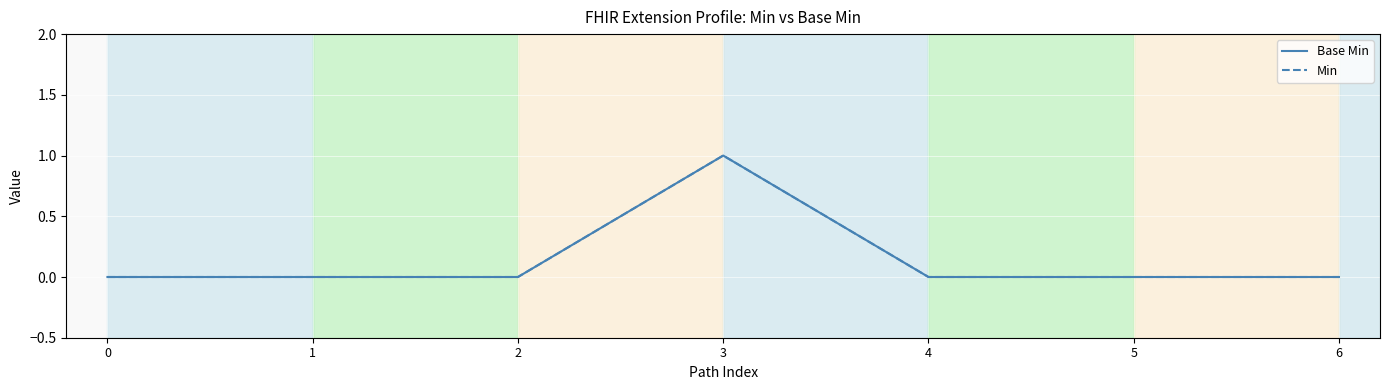

Is this an area chart (filled region under the line)?

No